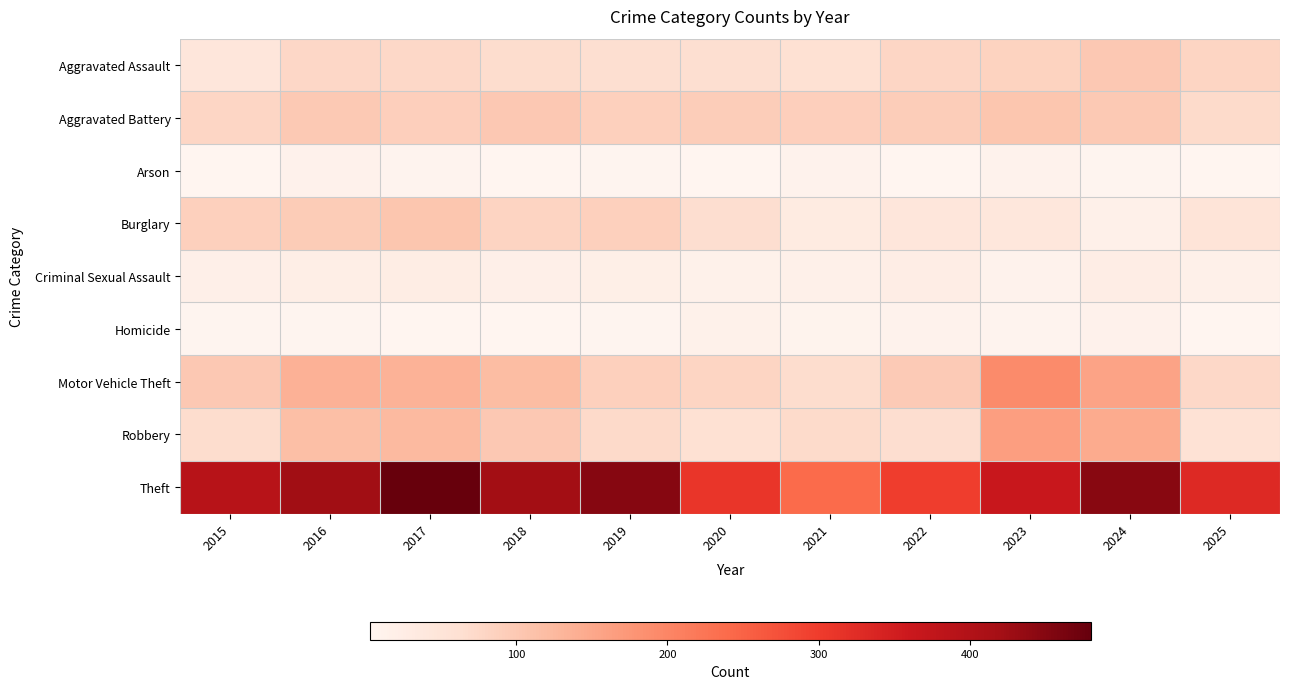

Reading right to left, transcribe all the data shown in this chart.

Aggravated Assault: 2025=81	2024=101	2023=84	2022=79	2021=59	2020=63	2019=64	2018=67	2017=74	2016=77	2015=45
Aggravated Battery: 2025=71	2024=99	2023=105	2022=94	2021=89	2020=93	2019=88	2018=101	2017=90	2016=99	2015=79
Arson: 2025=3	2024=5	2023=12	2022=4	2021=11	2020=4	2019=5	2018=4	2017=7	2016=13	2015=4
Burglary: 2025=50	2024=17	2023=43	2022=45	2021=32	2020=65	2019=87	2018=83	2017=104	2016=95	2015=87
Criminal Sexual Assault: 2025=17	2024=24	2023=12	2022=25	2021=17	2020=15	2019=20	2018=18	2017=27	2016=22	2015=18
Homicide: 2025=4	2024=14	2023=7	2022=11	2021=10	2020=15	2019=5	2018=3	2017=4	2016=5	2015=6
Motor Vehicle Theft: 2025=75	2024=157	2023=193	2022=97	2021=68	2020=80	2019=88	2018=120	2017=135	2016=136	2015=100
Robbery: 2025=57	2024=145	2023=165	2022=65	2021=71	2020=60	2019=73	2018=101	2017=124	2016=116	2015=67
Theft: 2025=330	2024=447	2023=364	2022=299	2021=239	2020=309	2019=450	2018=422	2017=480	2016=424	2015=392